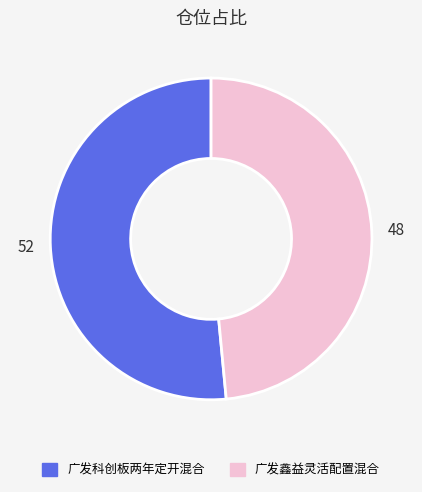

Which category has the smallest portion of the pie?

广发鑫益灵活配置混合